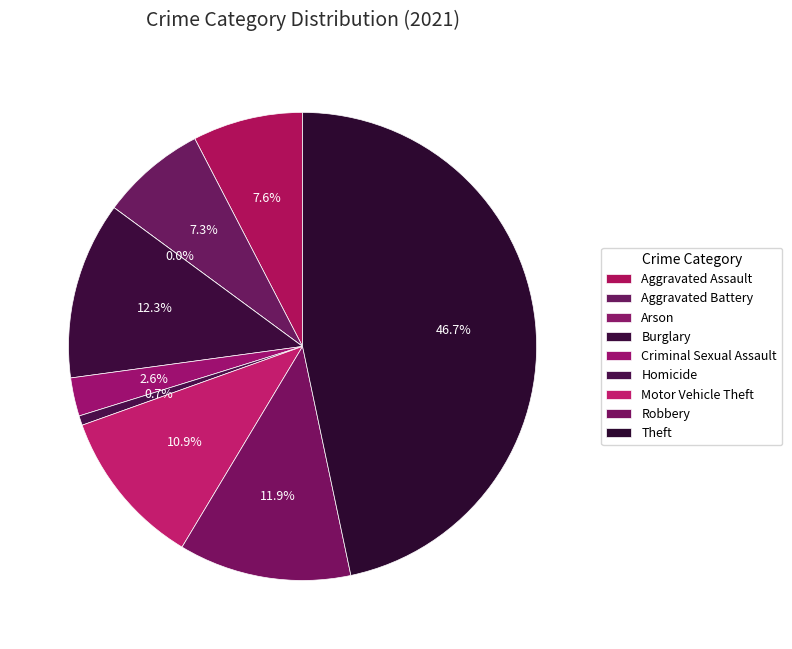

Which category has the smallest portion of the pie?

Arson